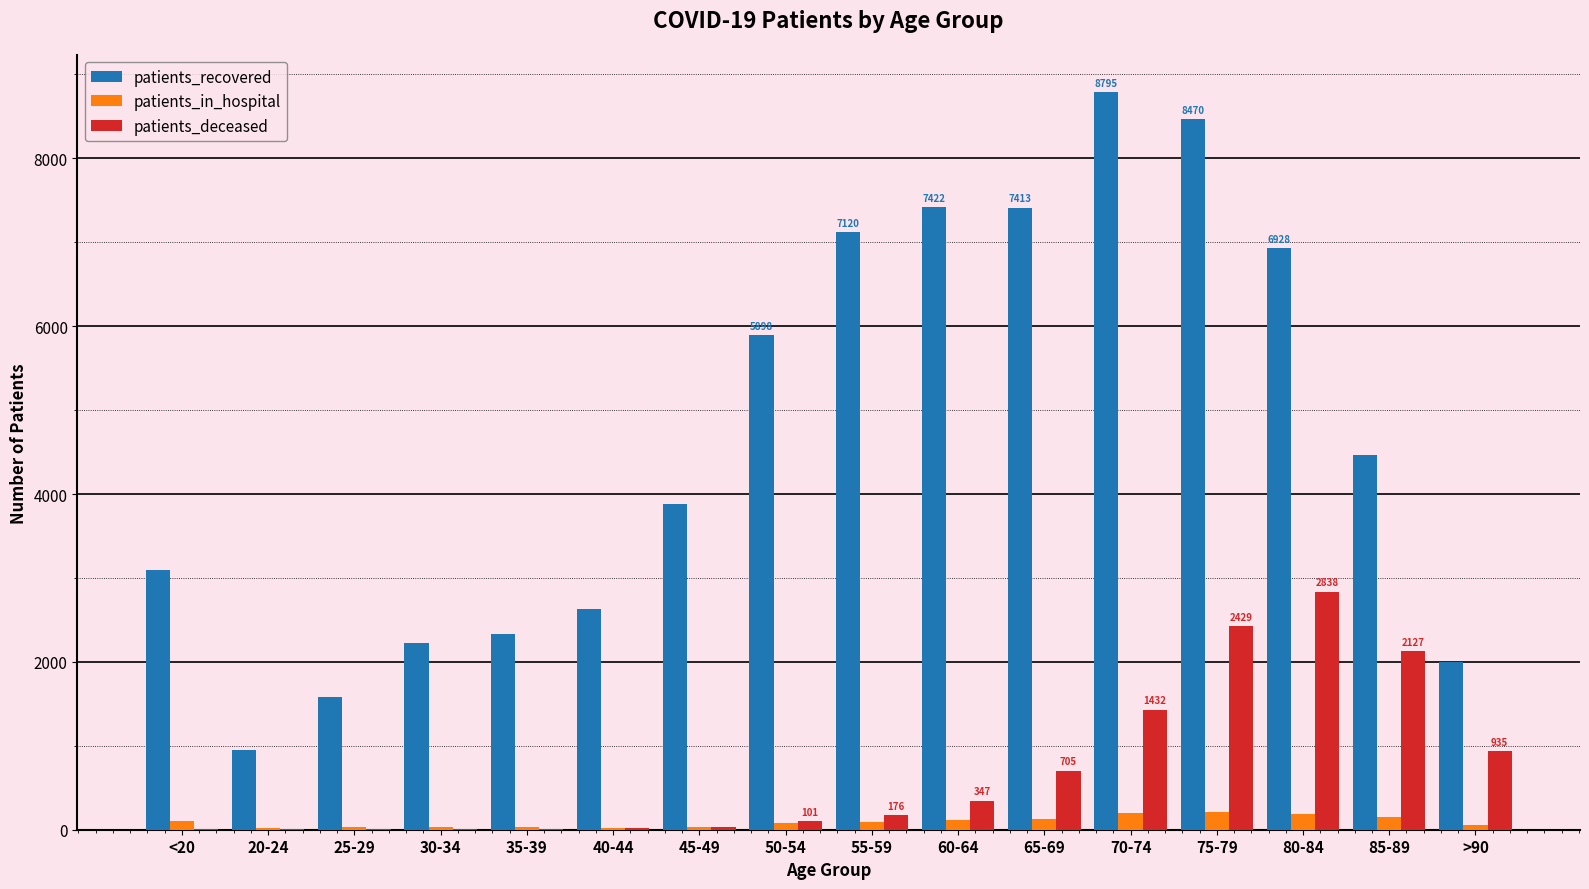

At which label does patients_deceased reach its peak?

80-84